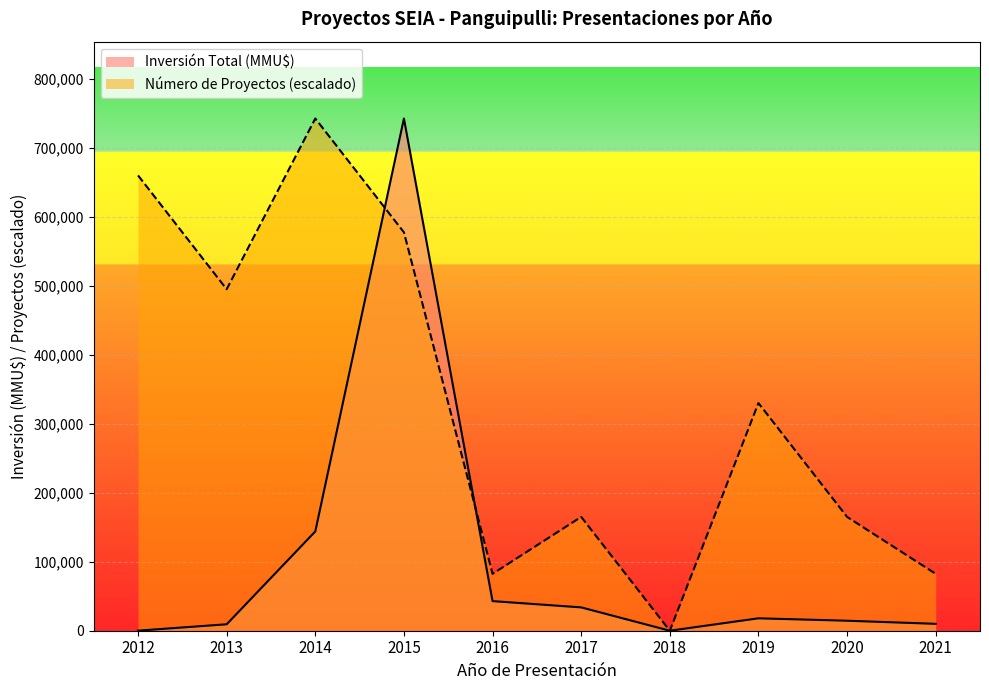

How many lines are shown in the chart?

2